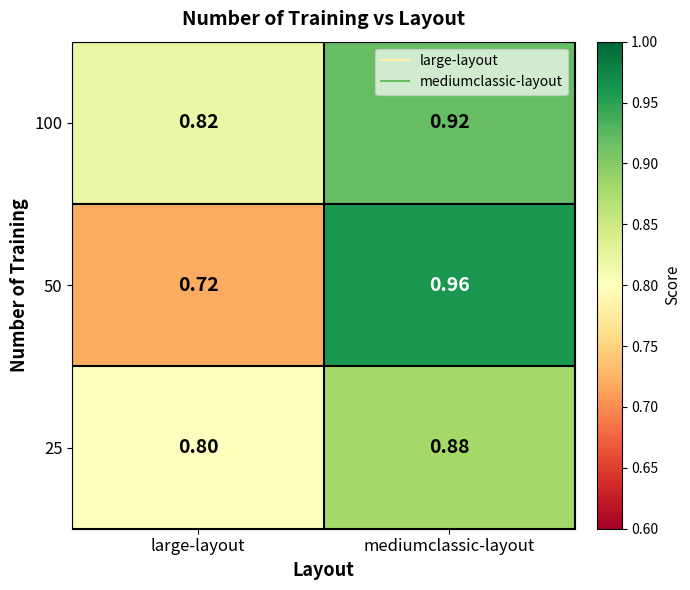

At which label does 50 reach its minimum?

large-layout